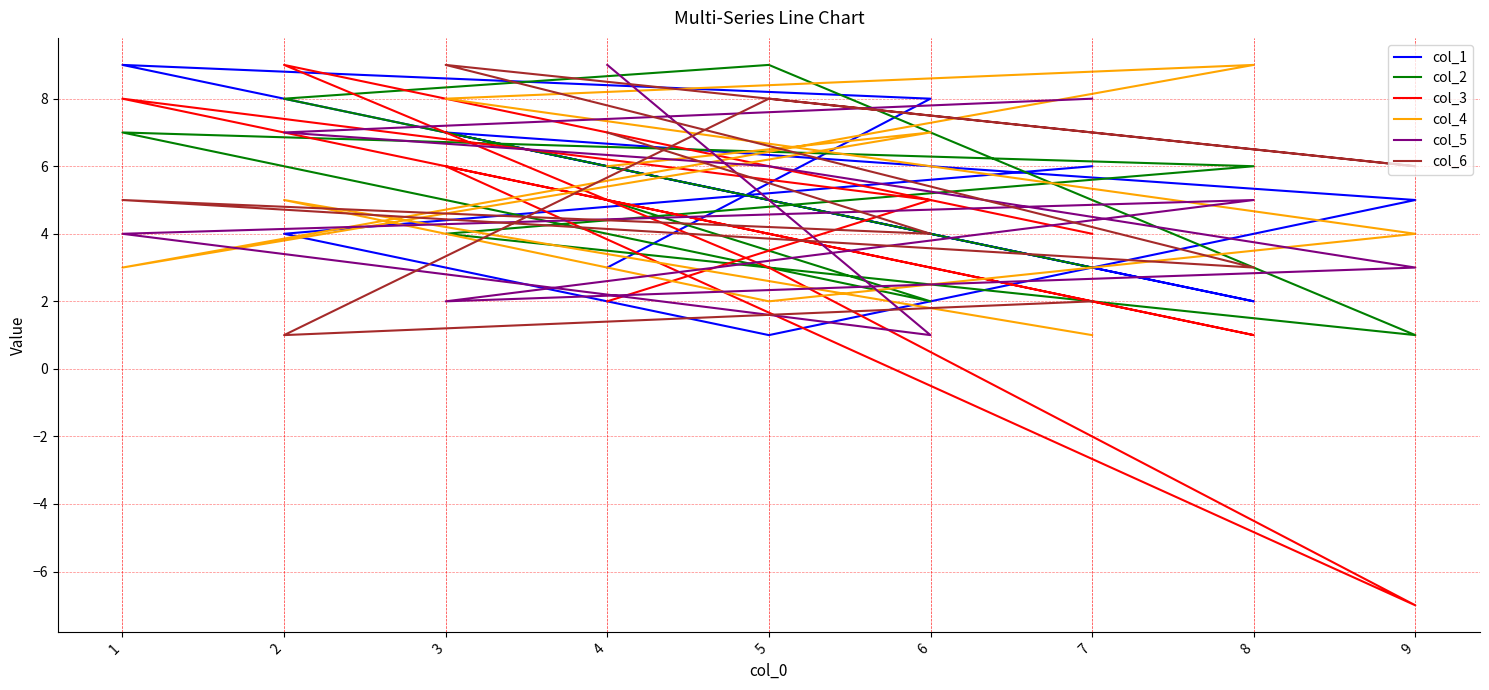

What is the label of the 8th point from the right?

6